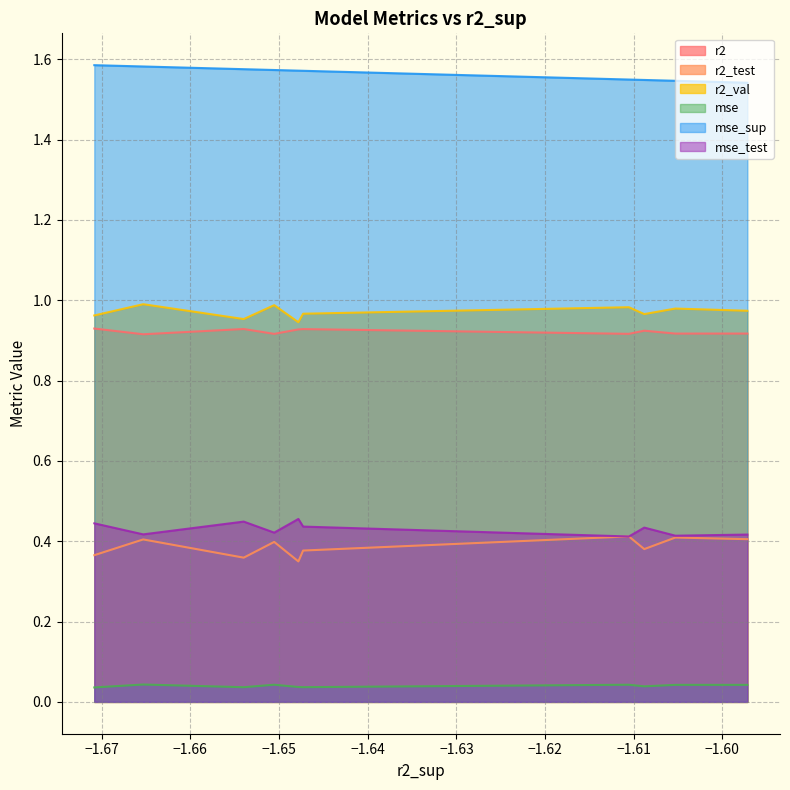

True or false: r2 and mse cross at least once.

False